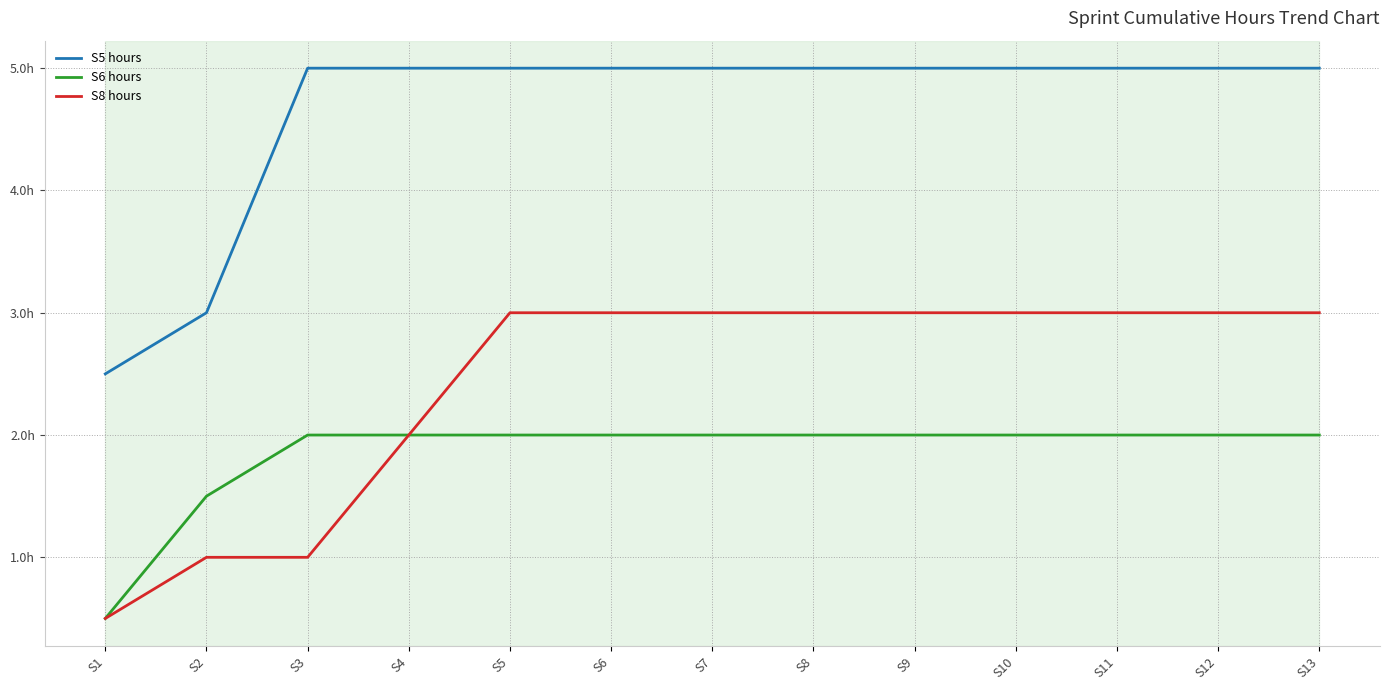

True or false: S5 hours has more than 1 interior local peaks.

False